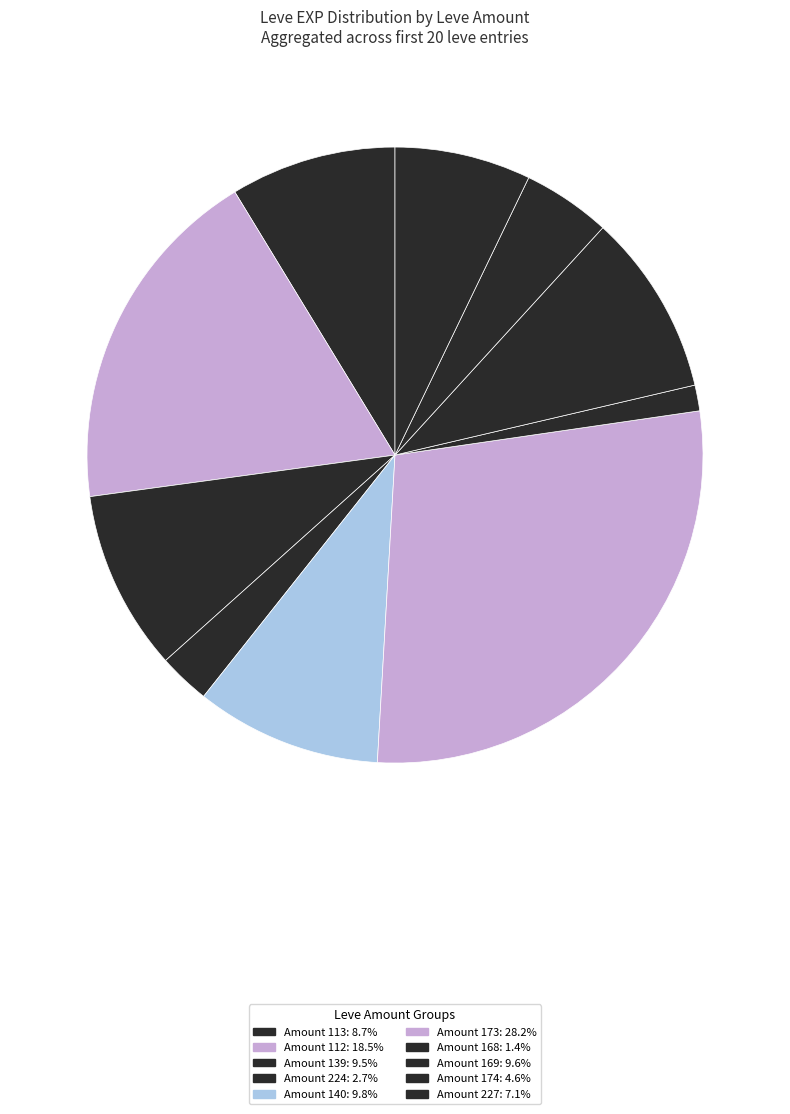

Count the number of slices in the pie.

10